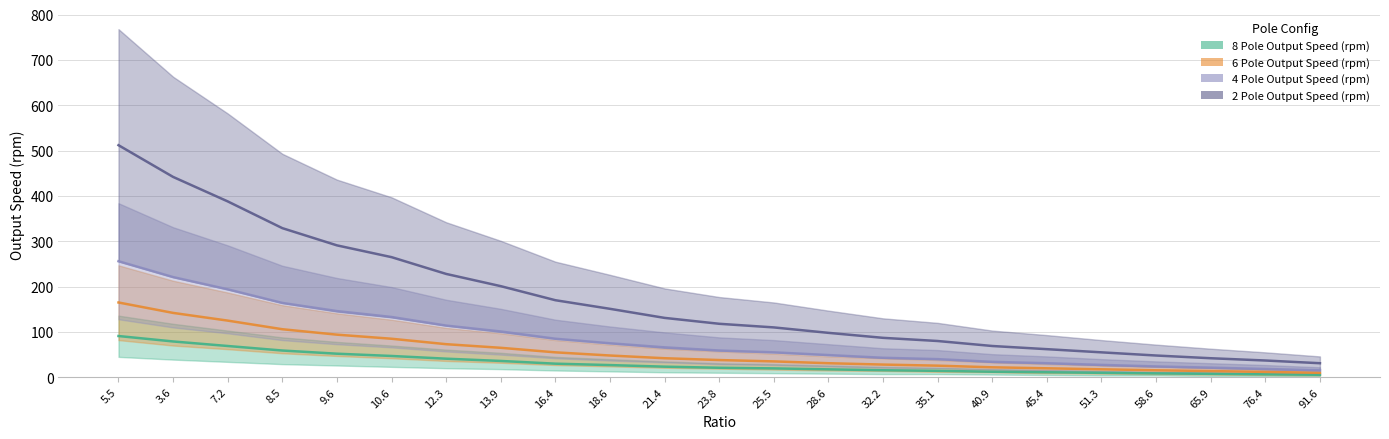

At which category is the sum across all series the highest?

5.5